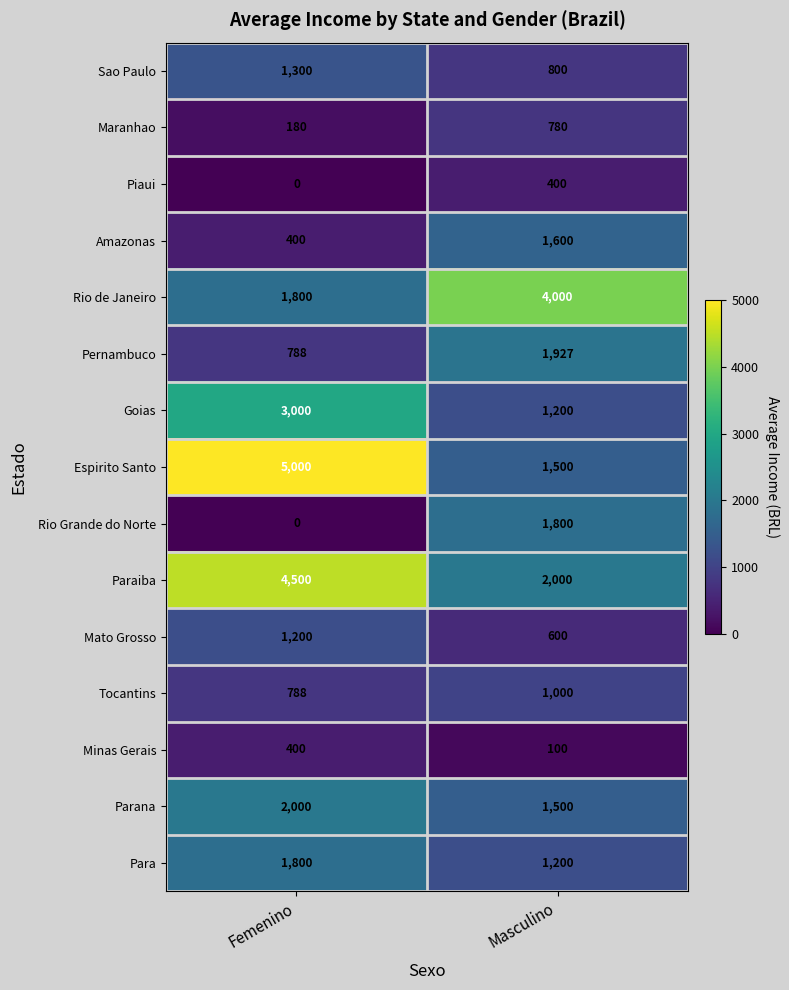

Reading left to right, transcribe all the data shown in this chart.

Sao Paulo: Femenino=1300	Masculino=800
Maranhao: Femenino=180	Masculino=780
Piaui: Femenino=0	Masculino=400
Amazonas: Femenino=400	Masculino=1600
Rio de Janeiro: Femenino=1800	Masculino=4000
Pernambuco: Femenino=788	Masculino=1927
Goias: Femenino=3000	Masculino=1200
Espirito Santo: Femenino=5000	Masculino=1500
Rio Grande do Norte: Femenino=0	Masculino=1800
Paraiba: Femenino=4500	Masculino=2000
Mato Grosso: Femenino=1200	Masculino=600
Tocantins: Femenino=788	Masculino=1000
Minas Gerais: Femenino=400	Masculino=100
Parana: Femenino=2000	Masculino=1500
Para: Femenino=1800	Masculino=1200